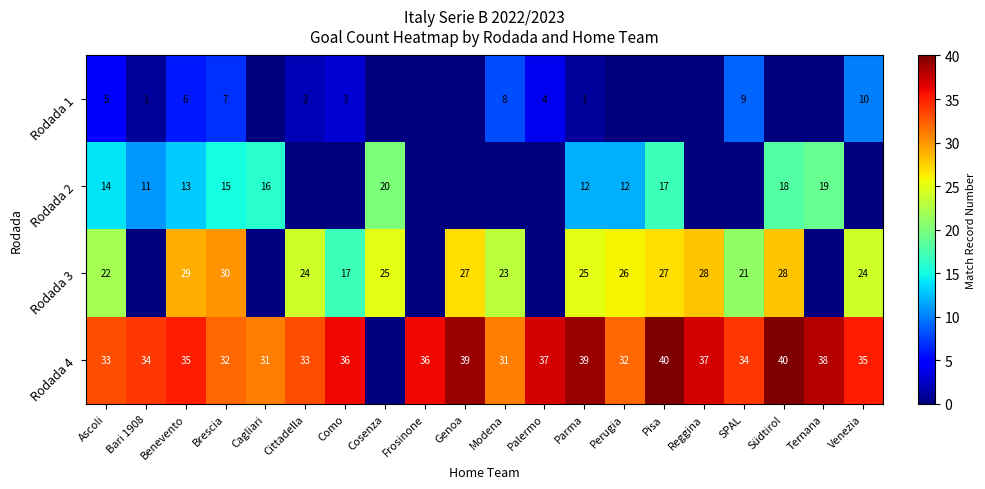

Is it true that Rodada 1 equals 9 at SPAL?

True